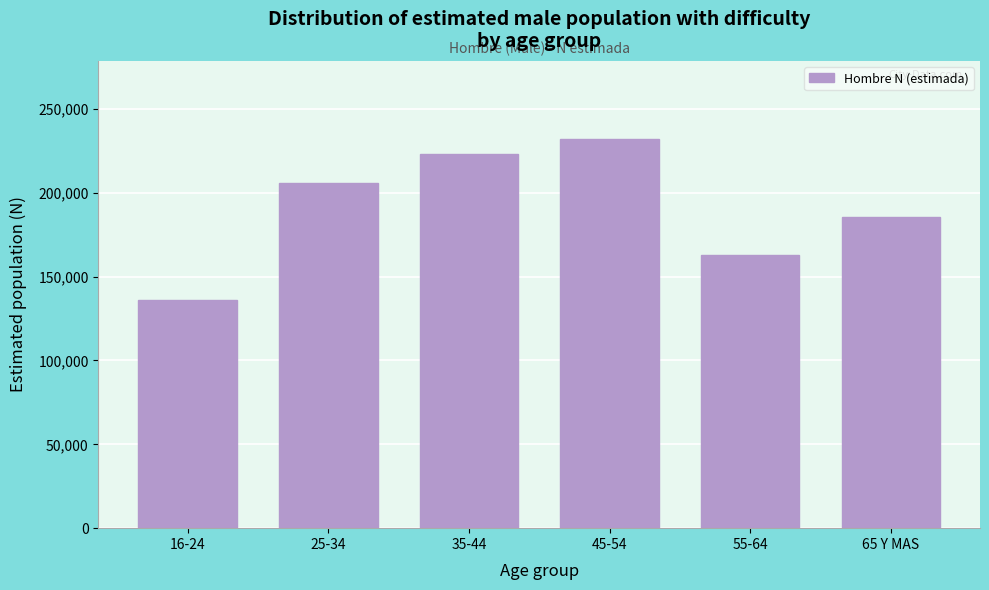

Reading left to right, what are all the values shown in this chart?

16-24=136092	25-34=205790	35-44=223351	45-54=232196	55-64=162748	65 Y MAS=185462